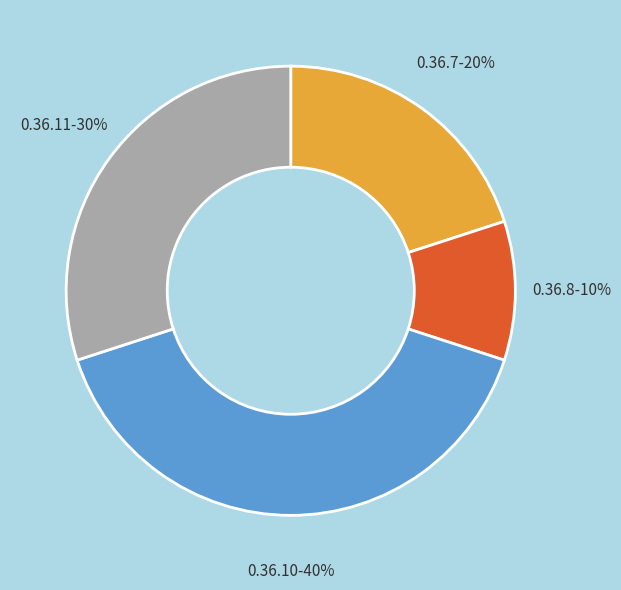

To the nearest percent, what is the difference between the largest and smallest slice percentages?

30%